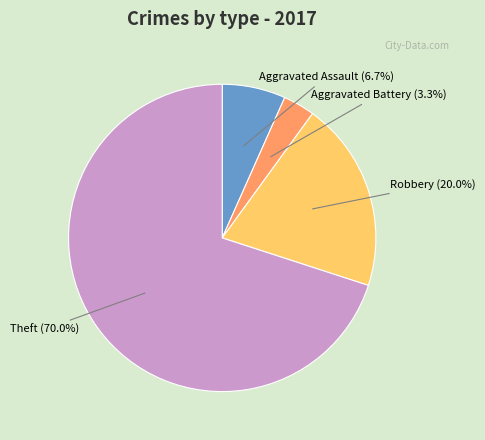

Is there any slice that represents more than half of the pie?

Yes